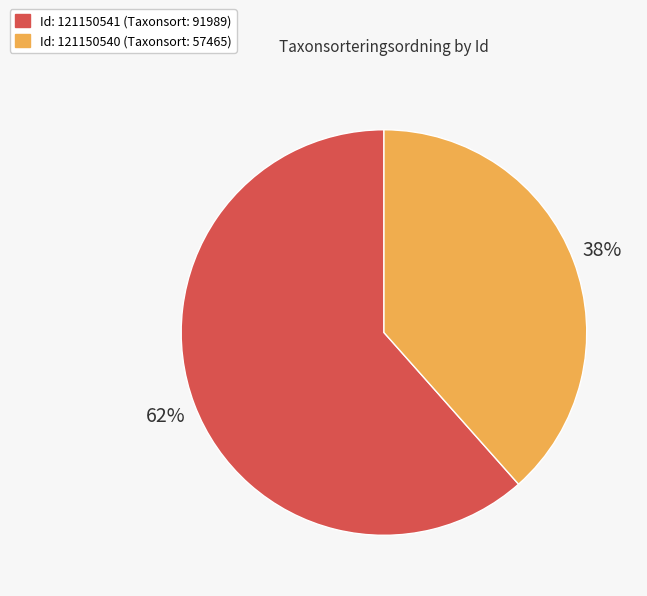

Does any single category account for the majority?

Yes